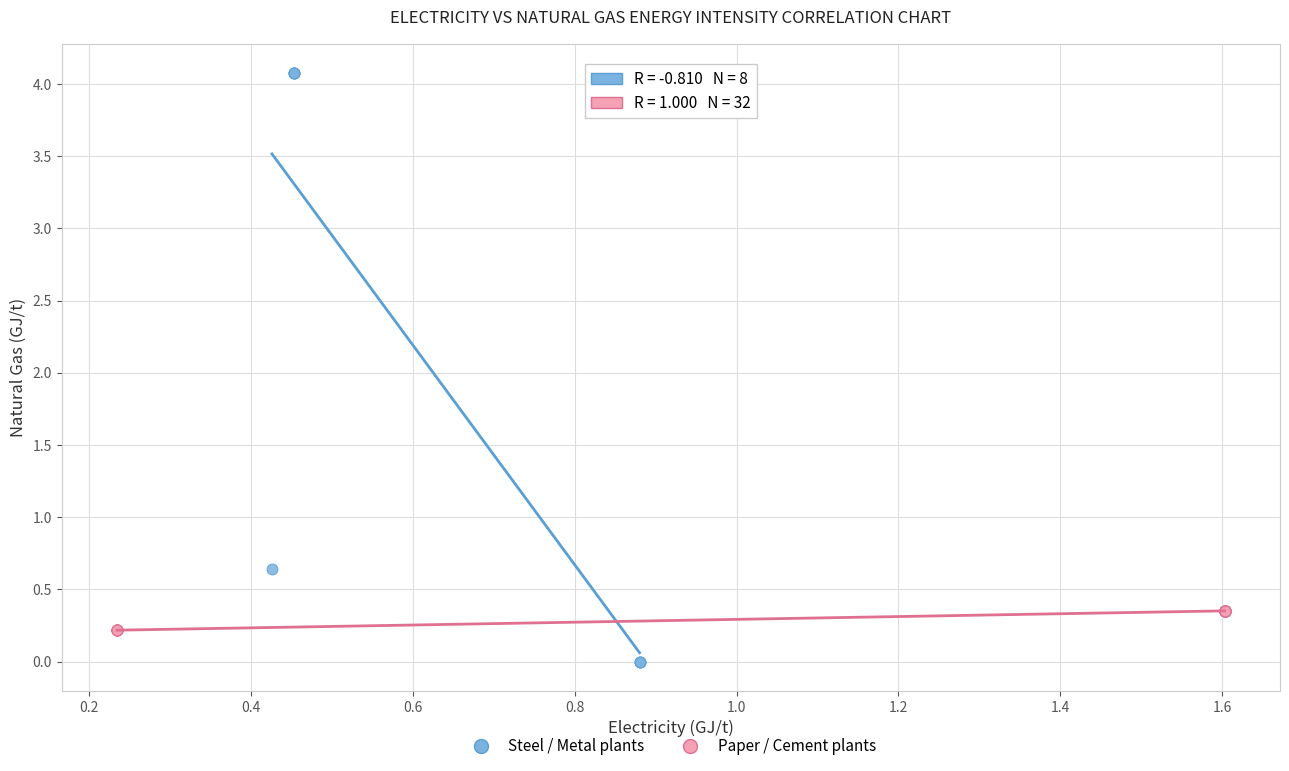

Which series reaches the minimum Y coordinate?

Steel / Metal plants